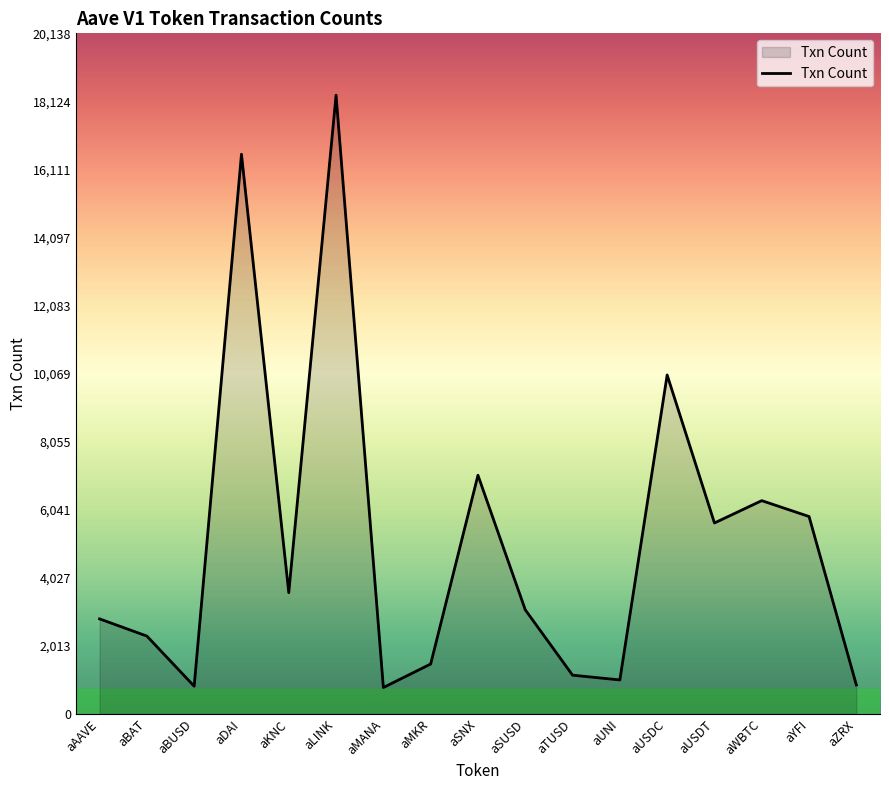

What is the sum of the values at aUSDT and aSNX?

12710